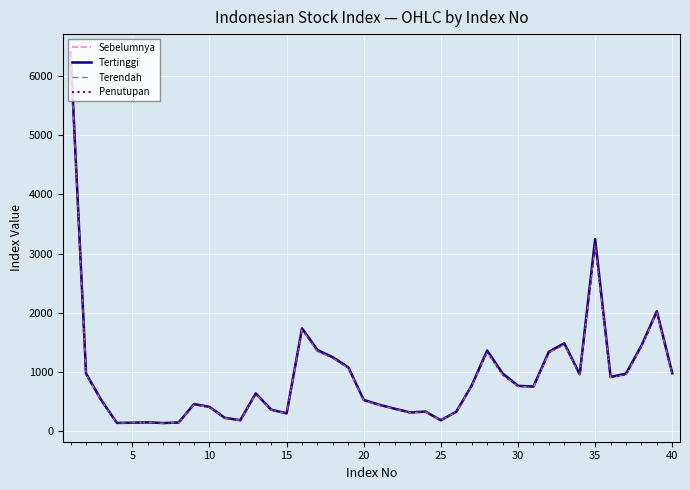

Which series has the largest range (max minus min)?

Tertinggi